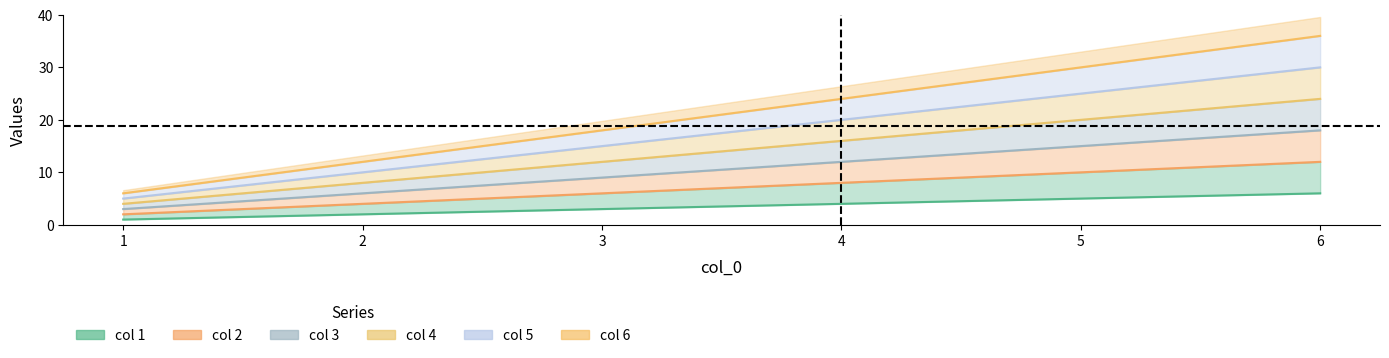

Which series changed the most between 1 and 3?

6